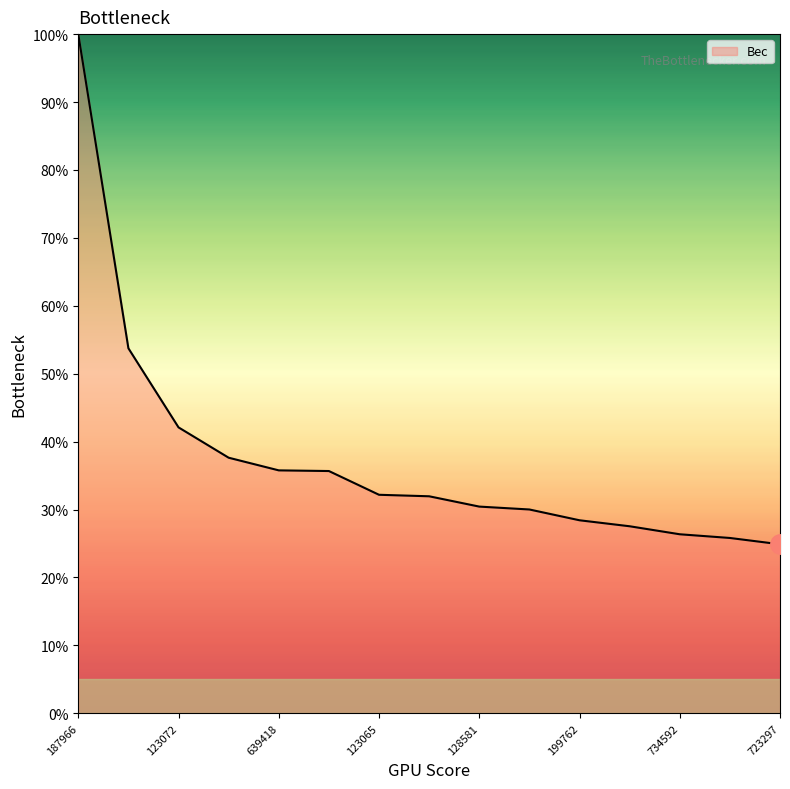

Does the chart have visible grid lines?

No